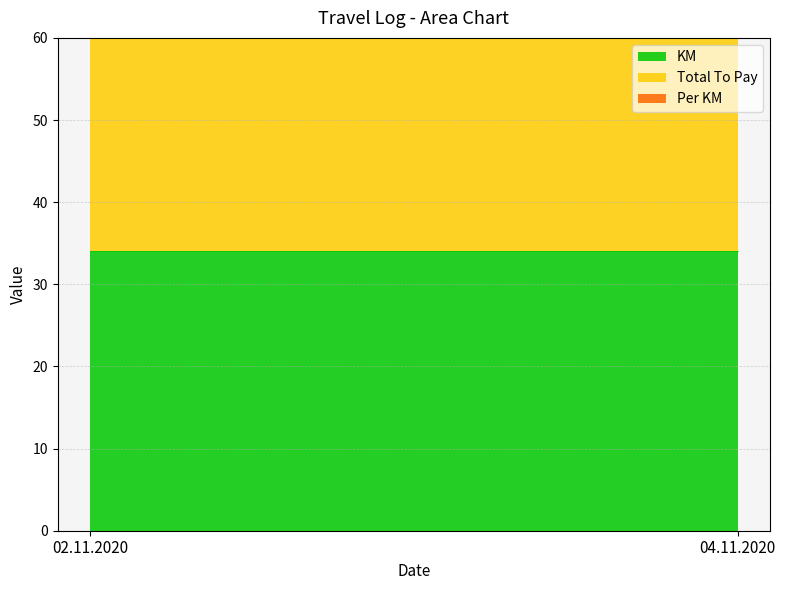

Does the chart display data point markers on the line(s)?

No